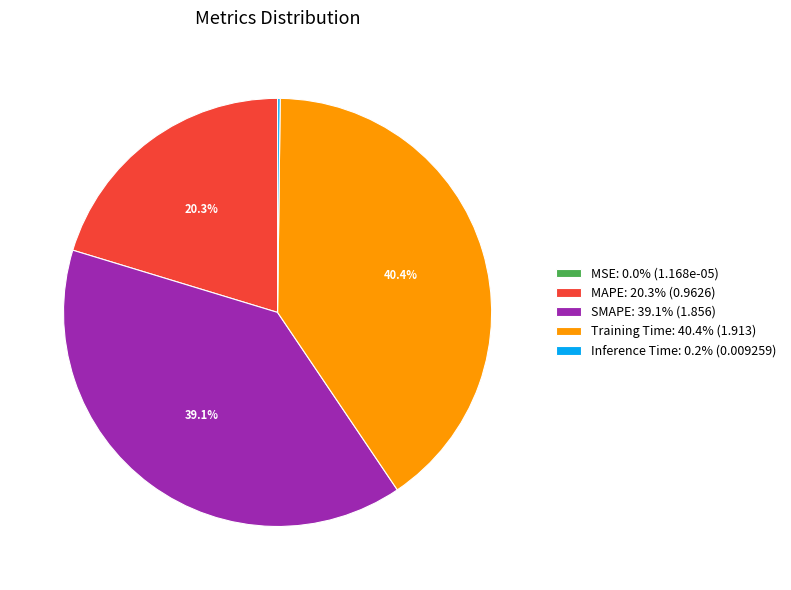

What percentage is NOT represented by Training Time?

59.6%